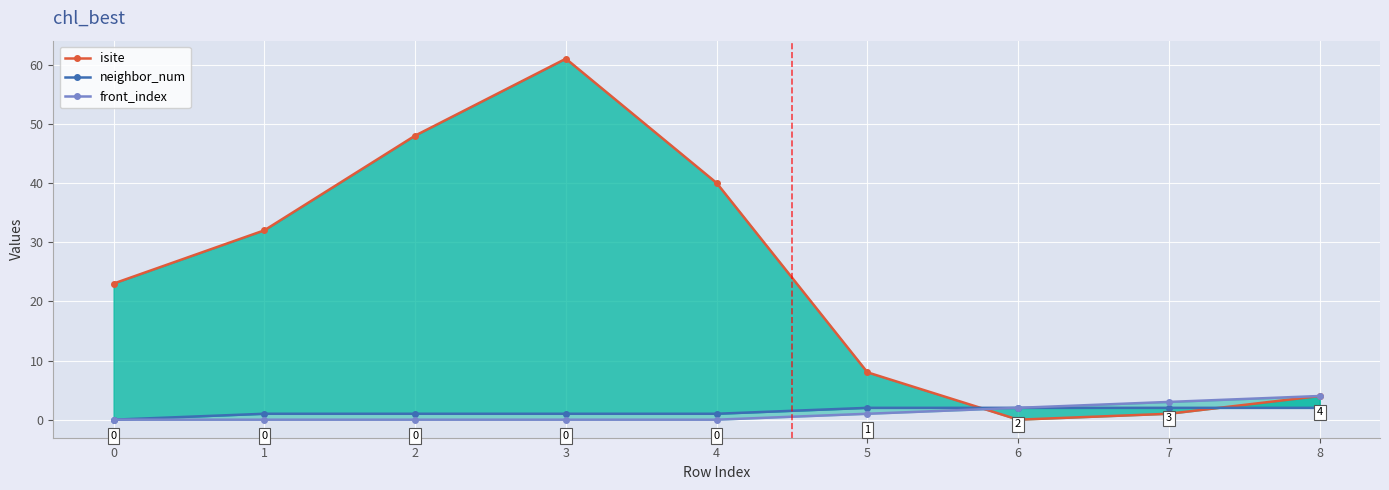

Which category has the highest value in the isite series?

3